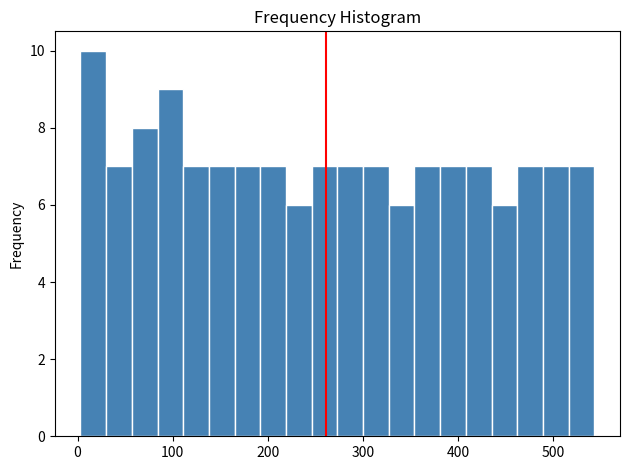

Around what value on the x-axis is the tallest bar? Give the approximate position of its centre, as read against the axis.

20